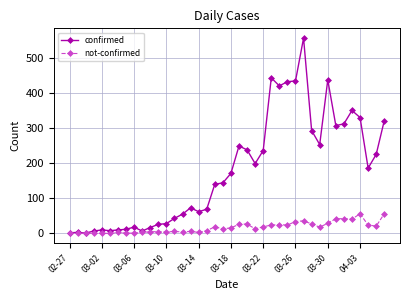

Which series has the widest spread of values?

confirmed